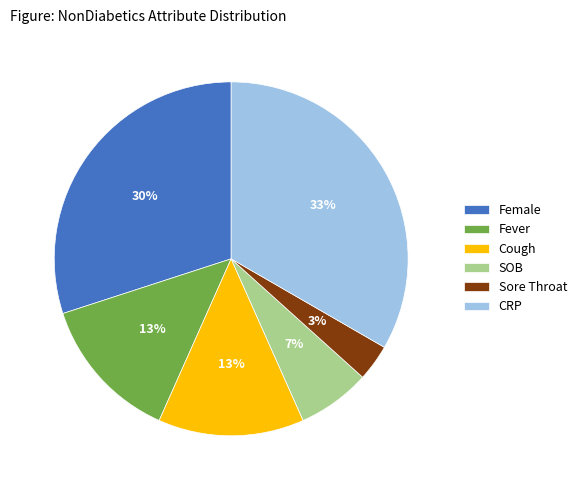

Is Sore Throat the majority of the pie?

No